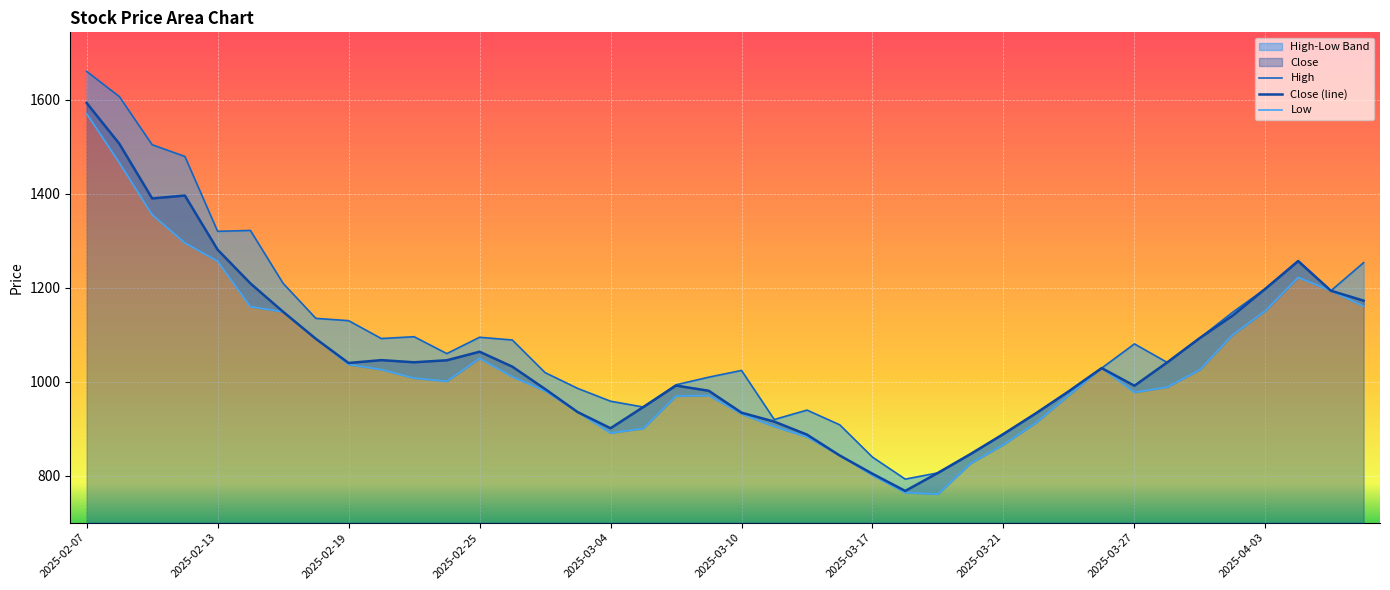

Does the chart display data point markers on the line(s)?

No